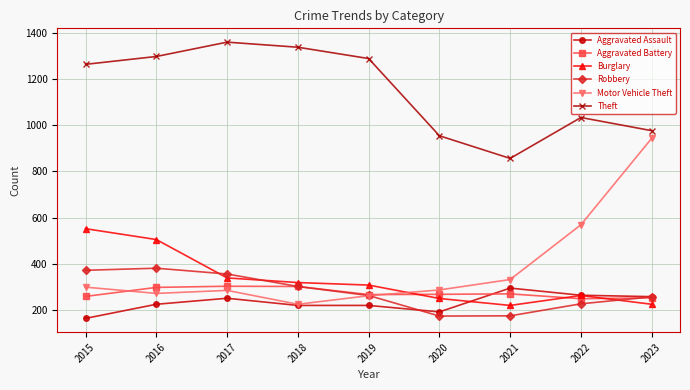

In Theft, how many points are higher than both neighbors (excluding endpoints)?

2